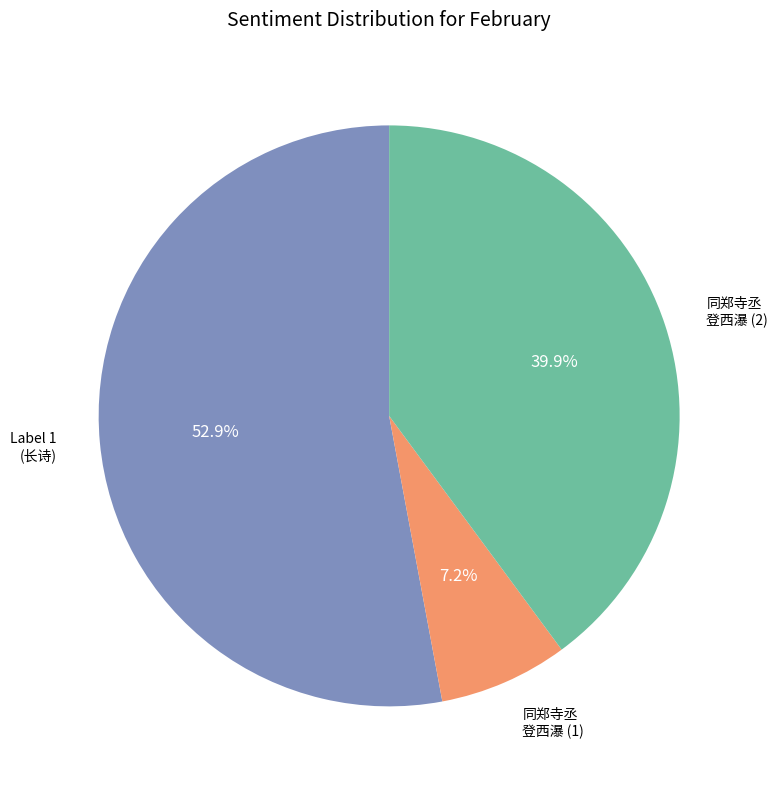

Does any single category account for the majority?

Yes